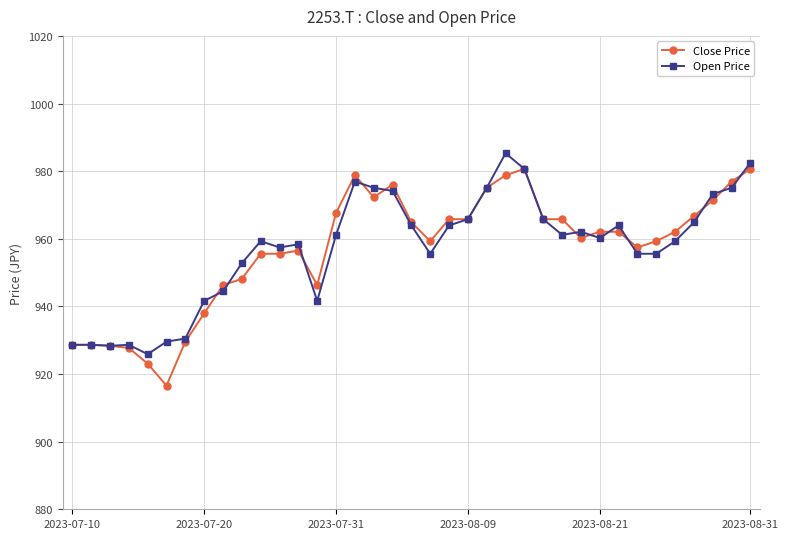

What is the smallest value displayed?

916.6